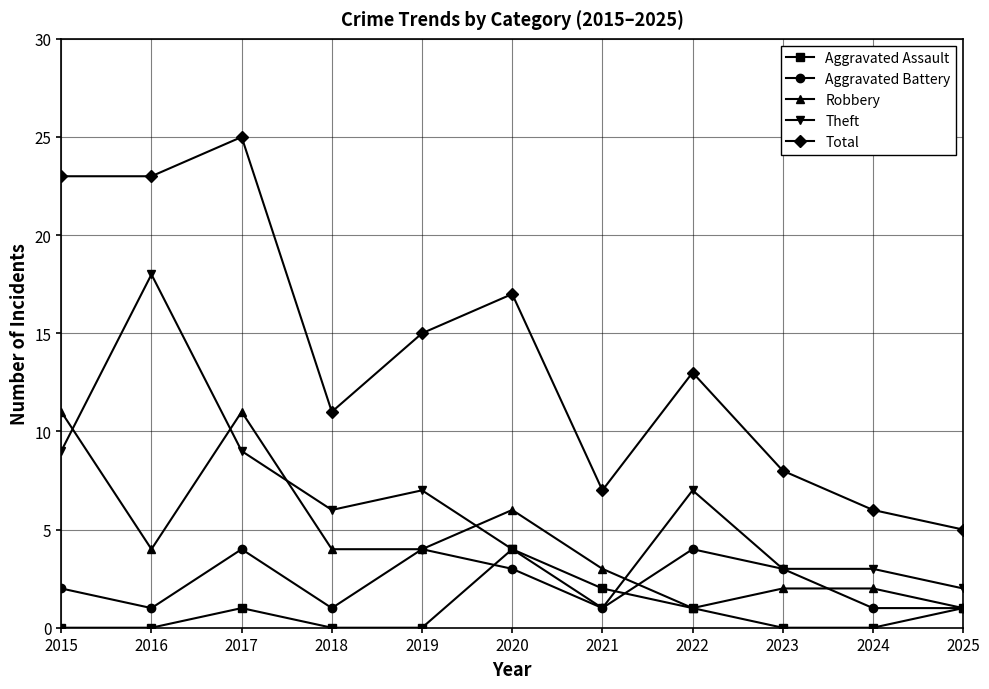

At which category does Theft reach its first local peak?

2016